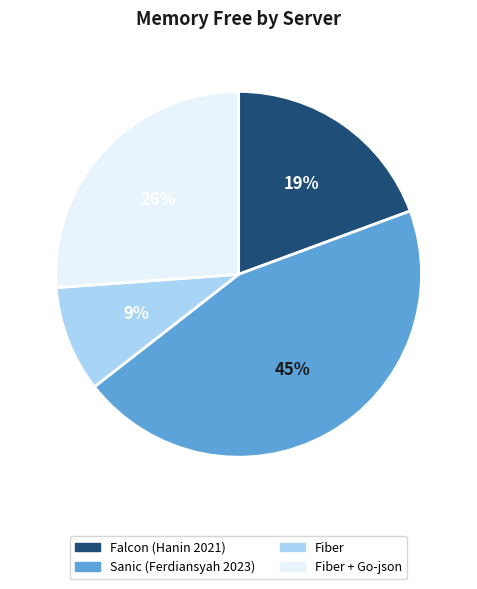

Which category has the smallest portion of the pie?

Fiber